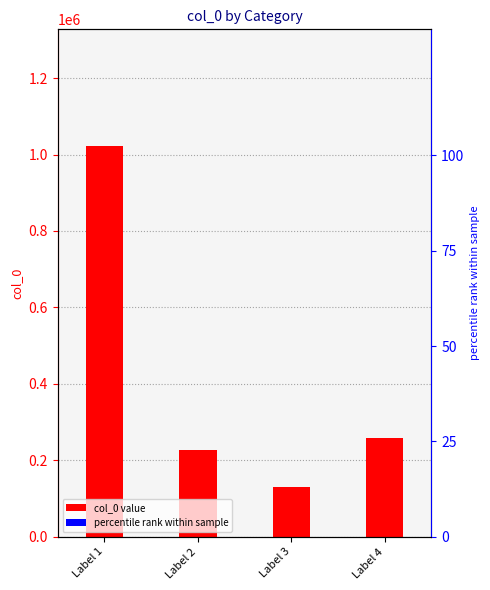

How many bars are there in each group?

2